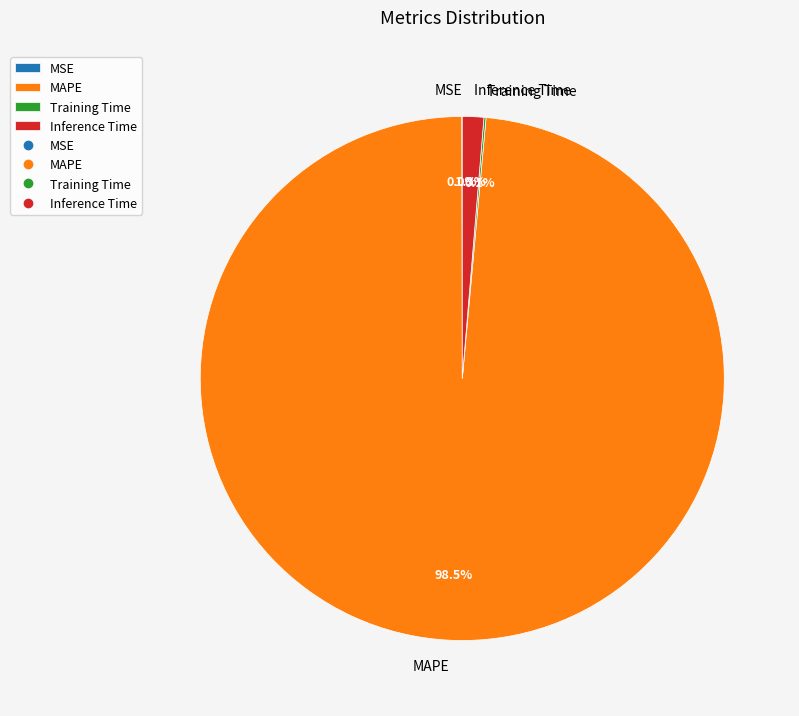

Is the sum of MAPE and Inference Time greater than half?

Yes